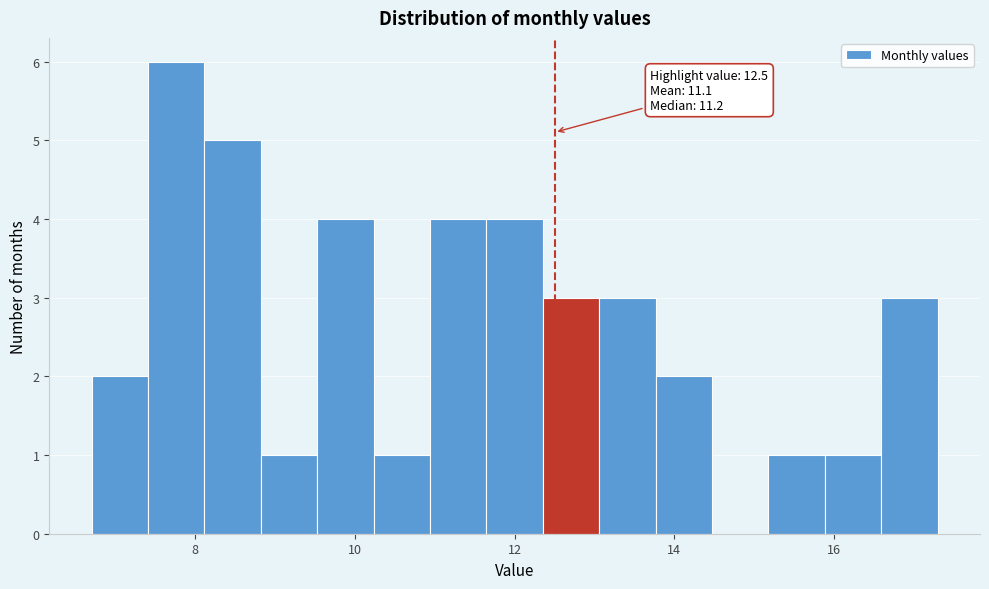

Read against the x-axis, roughly where is the centre of the tallest bar?

7.8